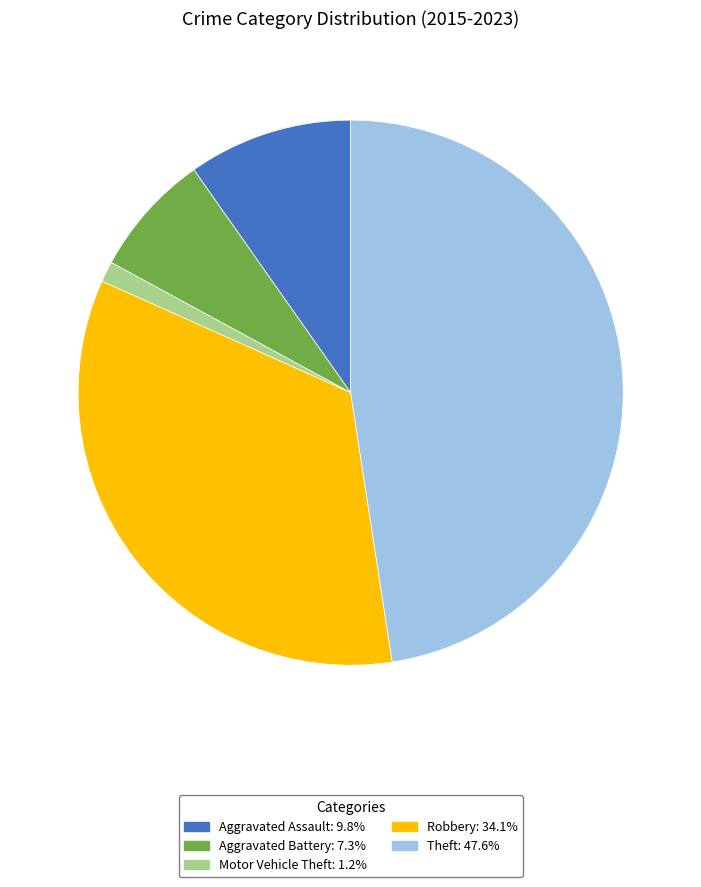

Rank the categories by value from highest to lowest.

Theft, Robbery, Aggravated Assault, Aggravated Battery, Motor Vehicle Theft